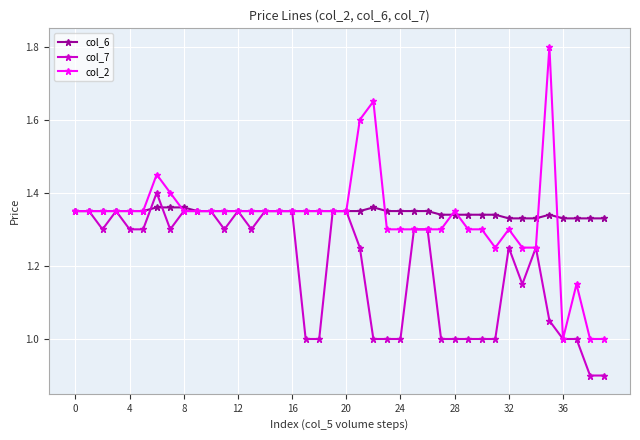

Which series has the largest total across all categories?

col_6